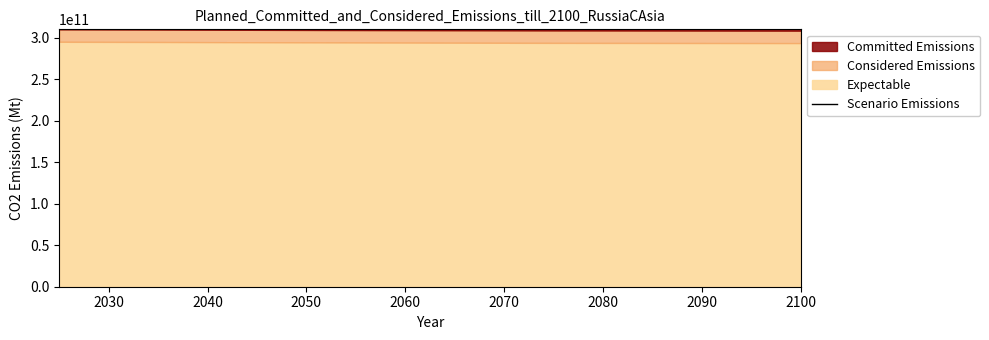

Reading left to right, what are all the values shown in this chart?

315000000000.0	314737959774.8	314471478189.9	314204996605.0	313938515020.1	313672033435.2	313405551850.2